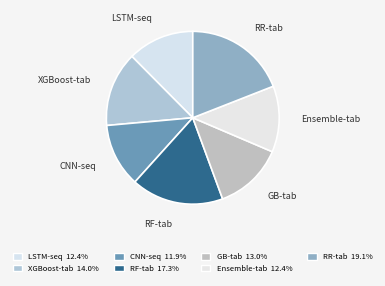

True or false: LSTM-seq accounts for 6% of the total.

False